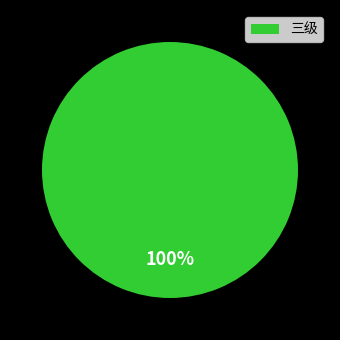

To the nearest percent, what portion does 三级 represent?

100%